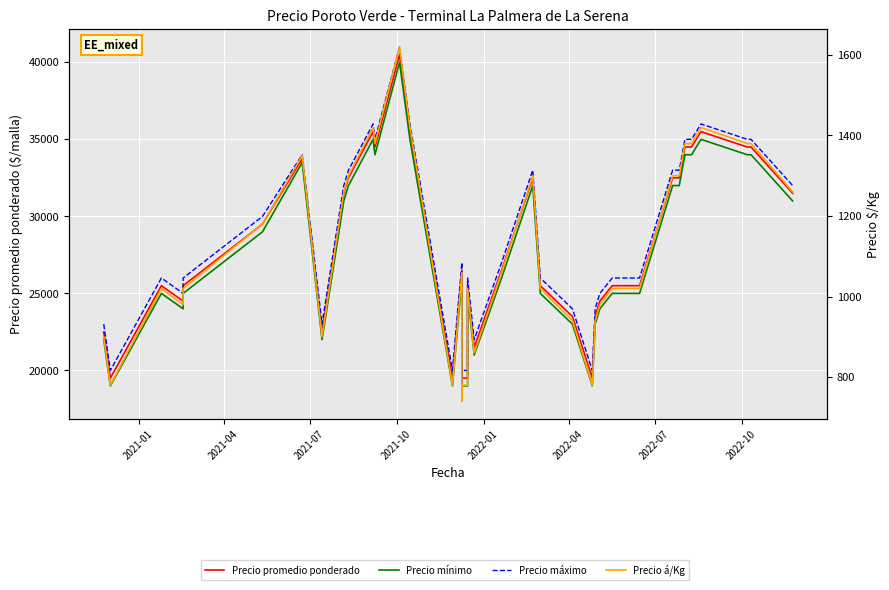

What are all the series names shown in the legend?

Precio promedio ponderado, Precio mínimo, Precio máximo, Precio á/Kg